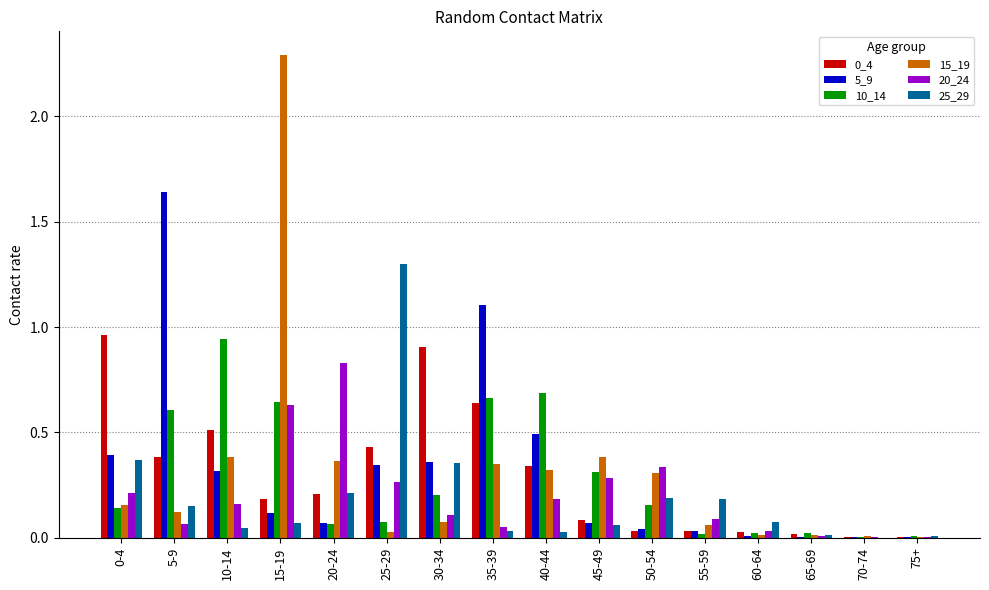

What is the difference between the 20_24 values at 15-19 and 30-34?

0.5